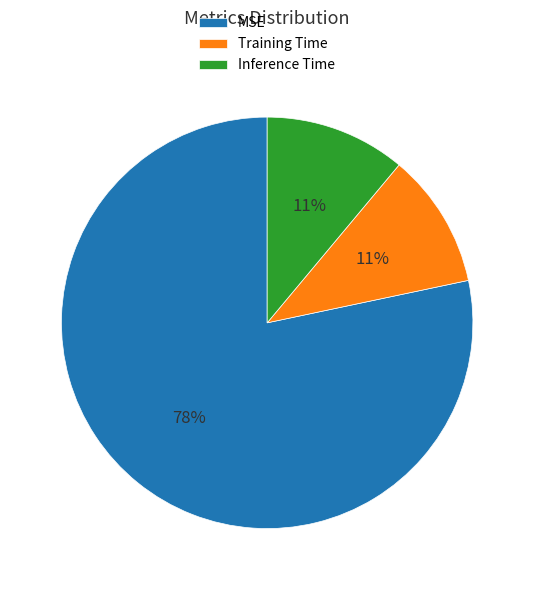

Which category has the biggest portion of the pie?

MSE